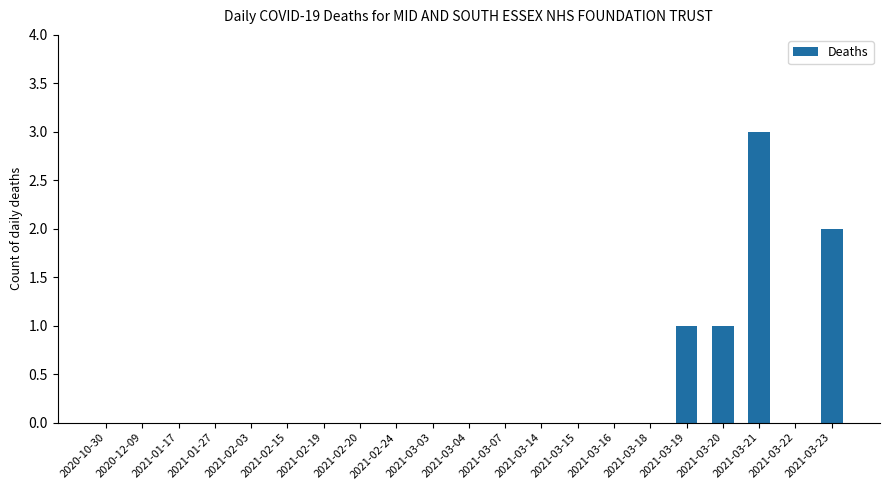

Are the bars horizontal?

No